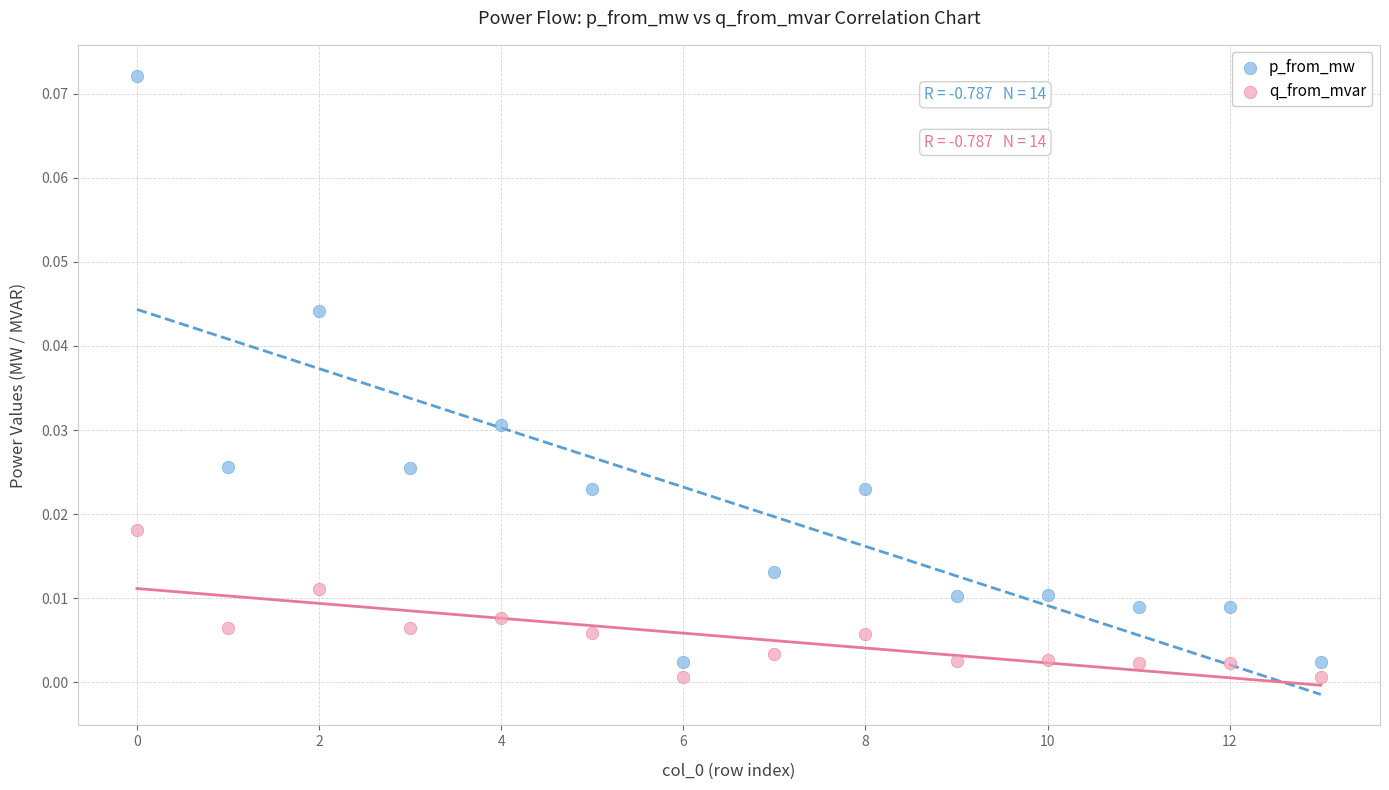

Which series contains the highest Y value?

p_from_mw